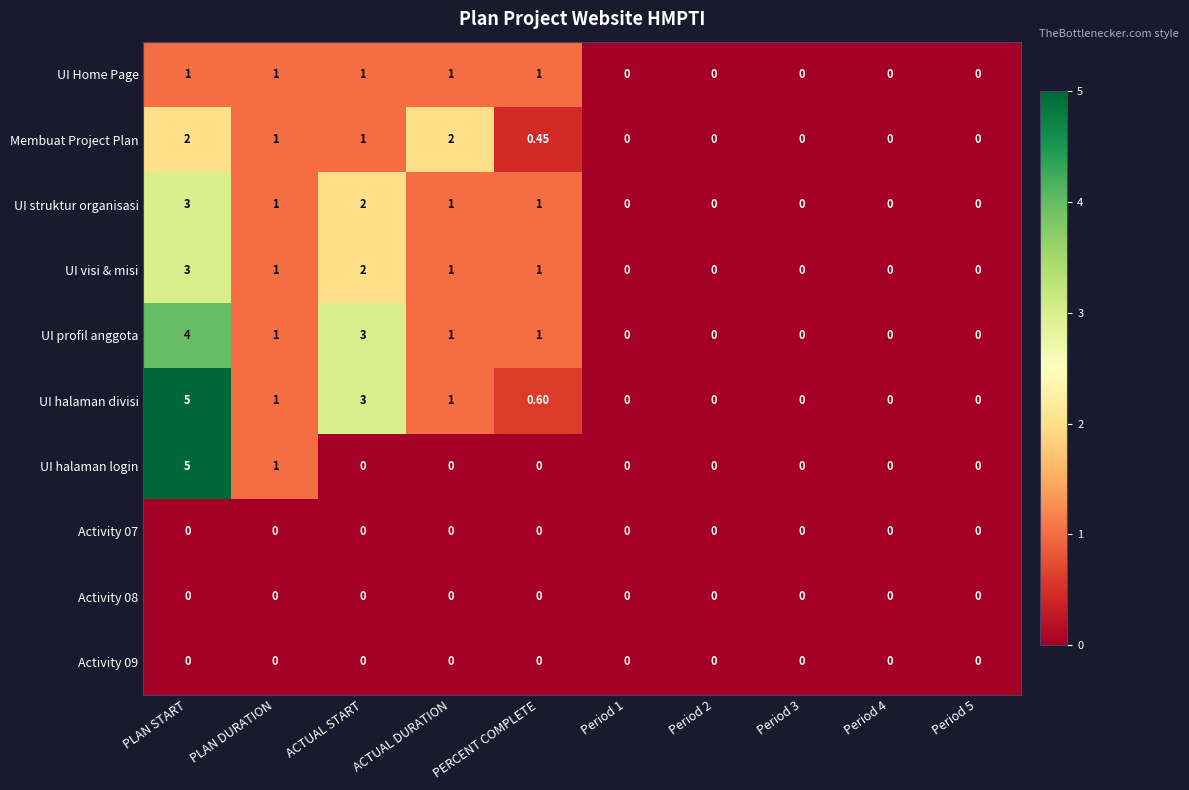

At which category is the sum across all series the highest?

PLAN START